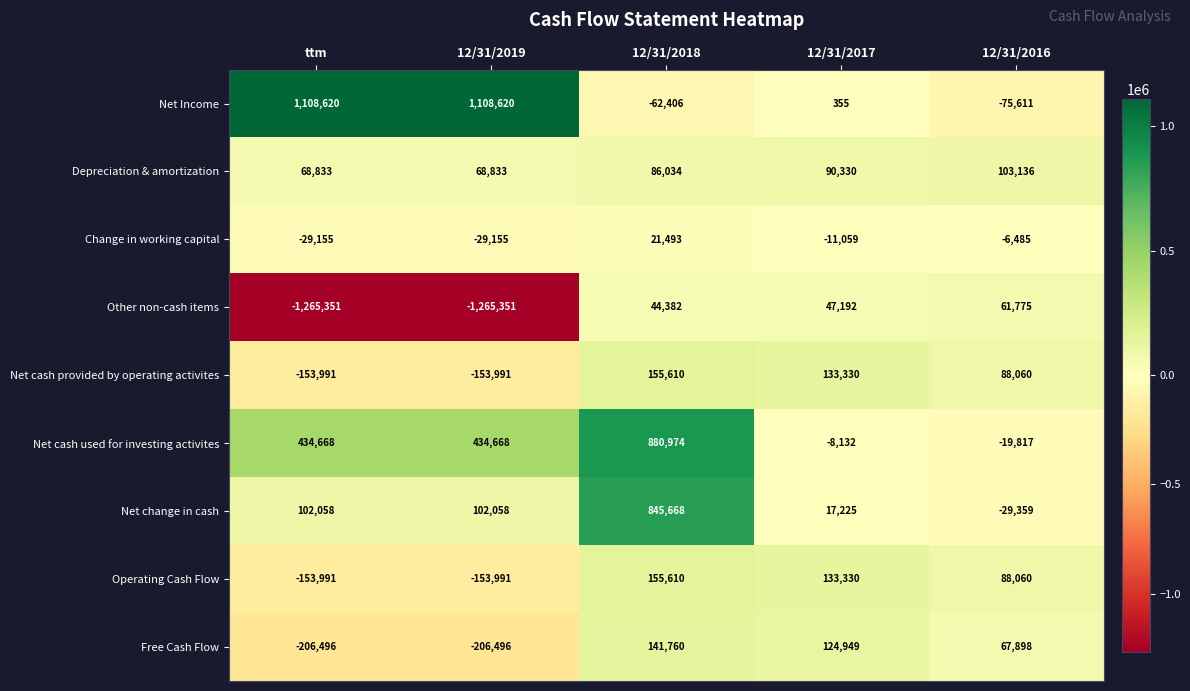

What is the highest value of the Other non-cash items series?

61775